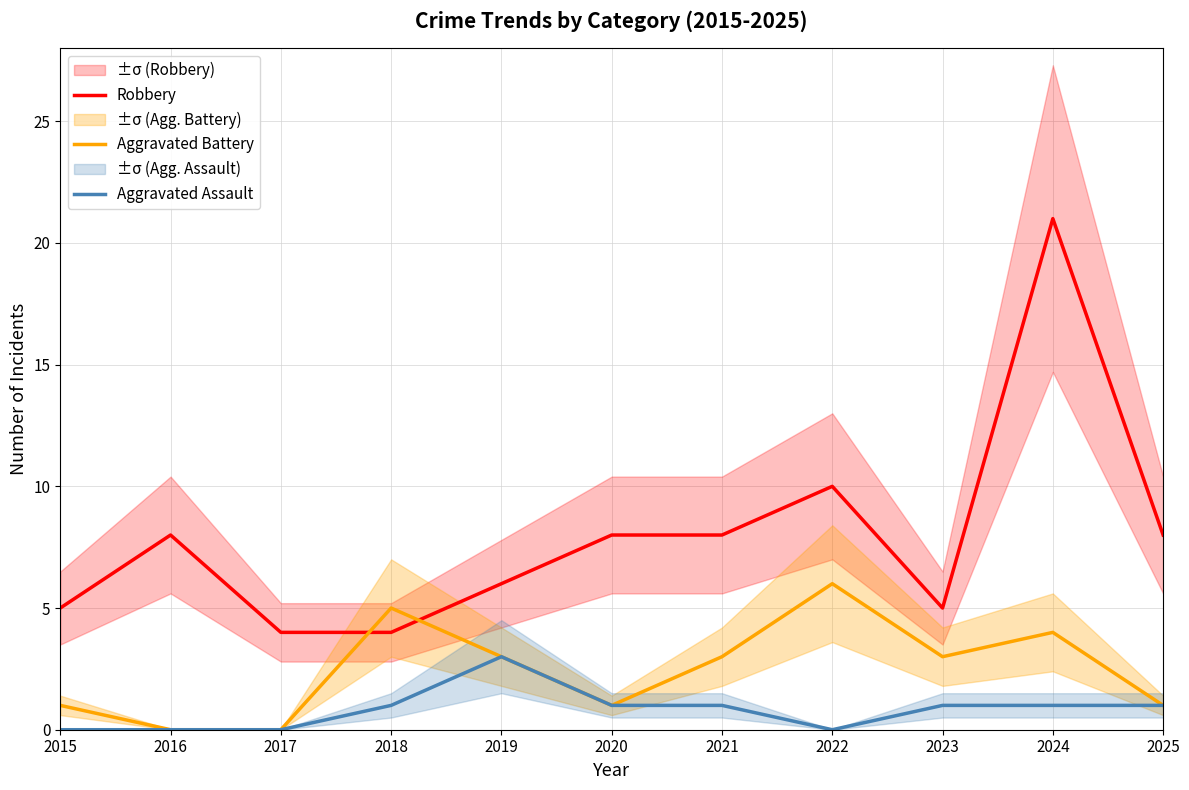

True or false: Robbery has more than 0 interior local peaks.

True